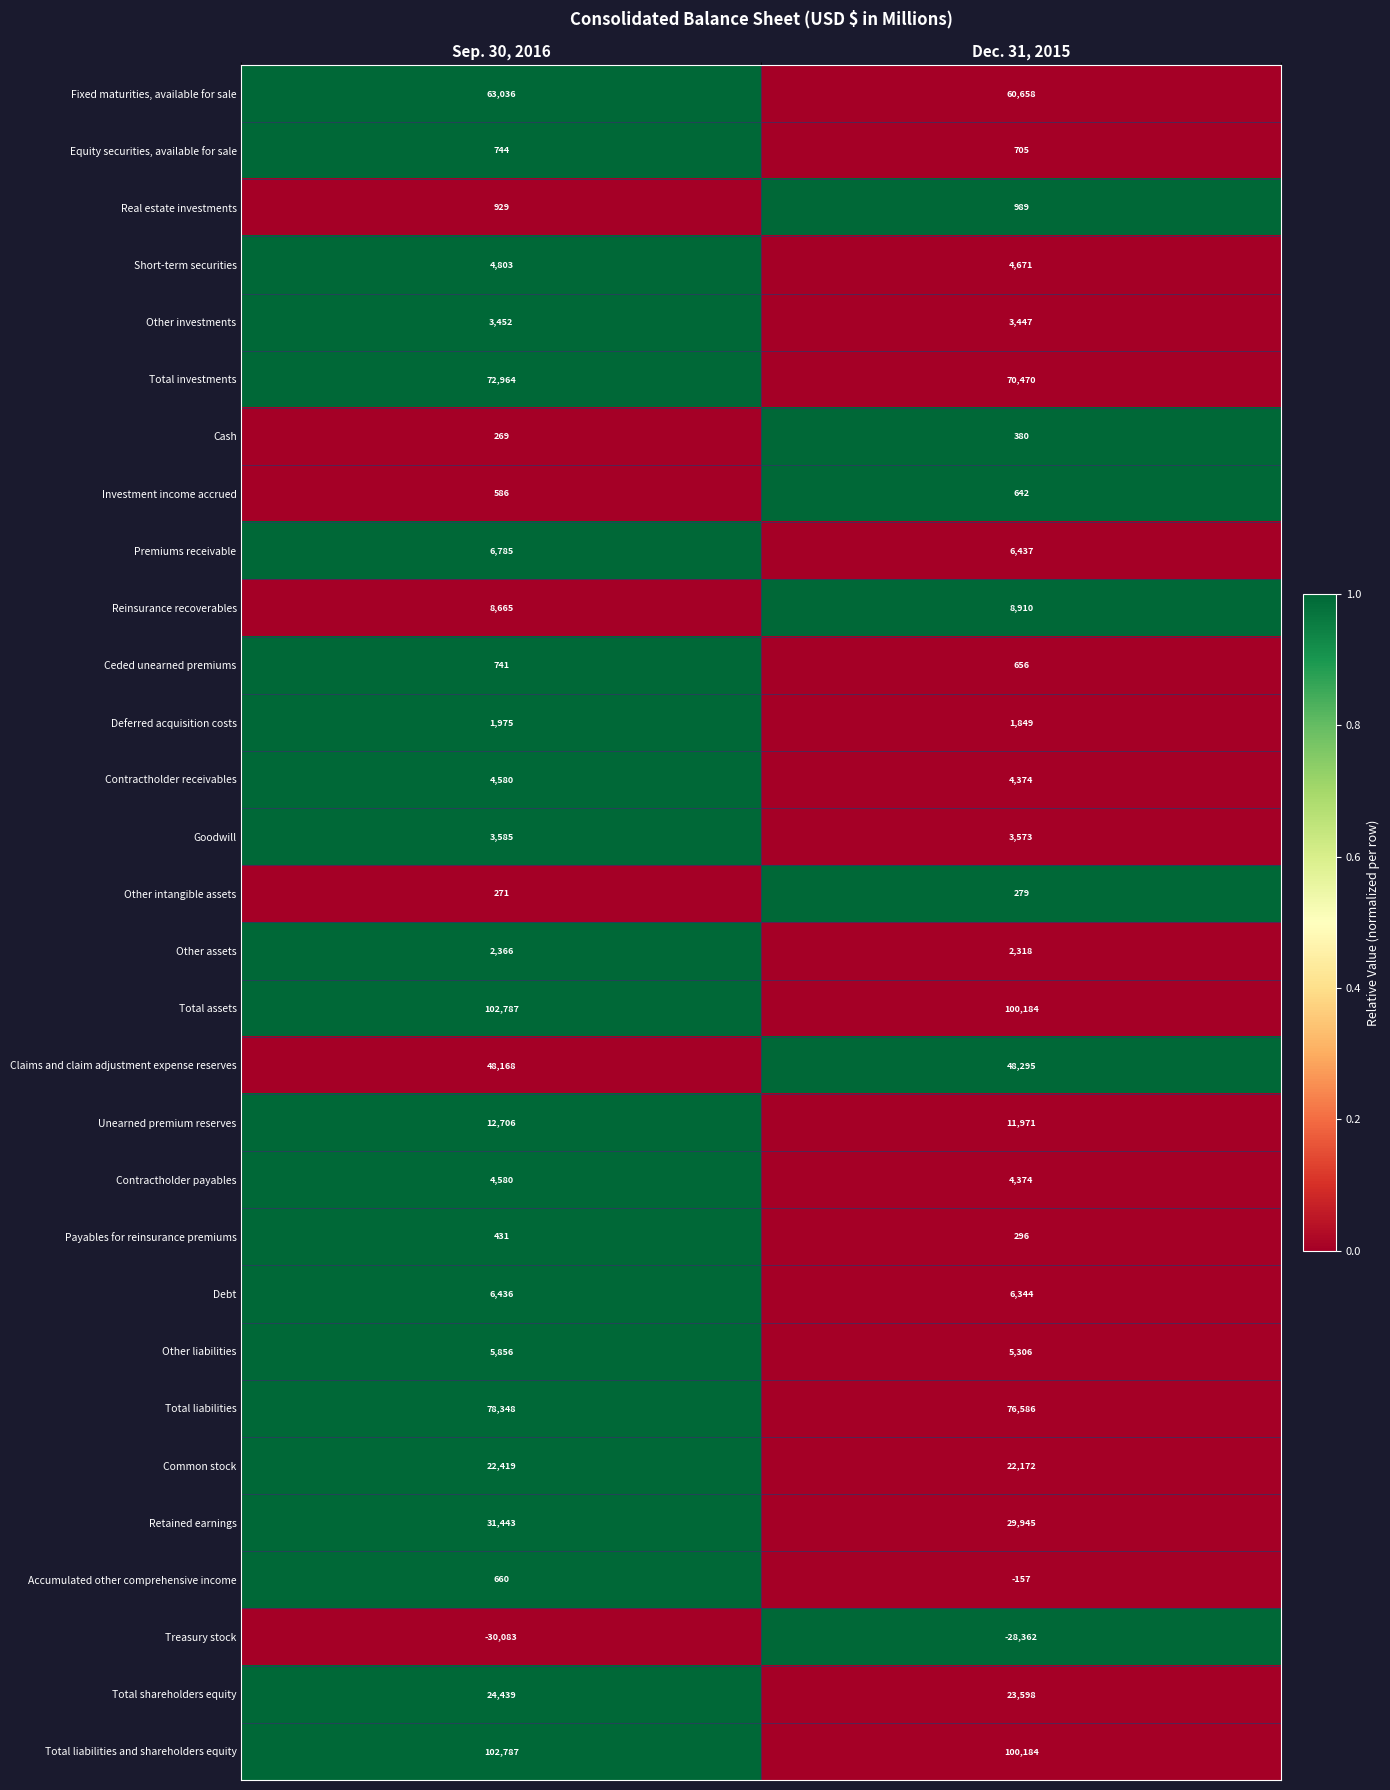

What is the total value across all series at Sep. 30, 2016?

586728